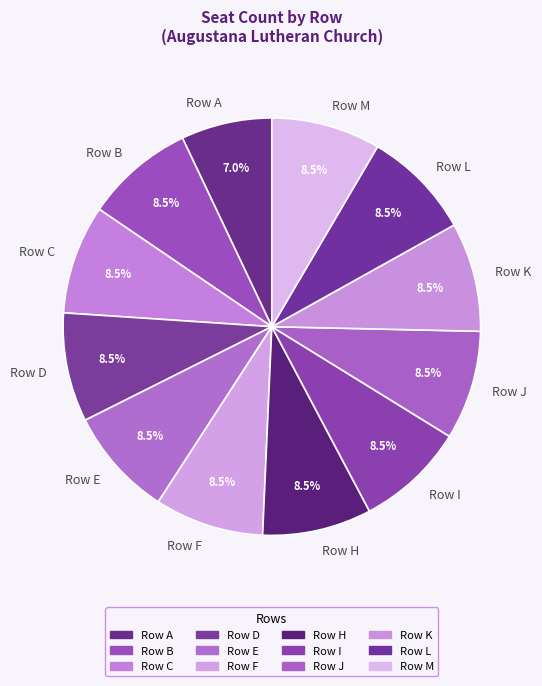

What is the ratio of the value at Row A to the value at Row K?

0.8